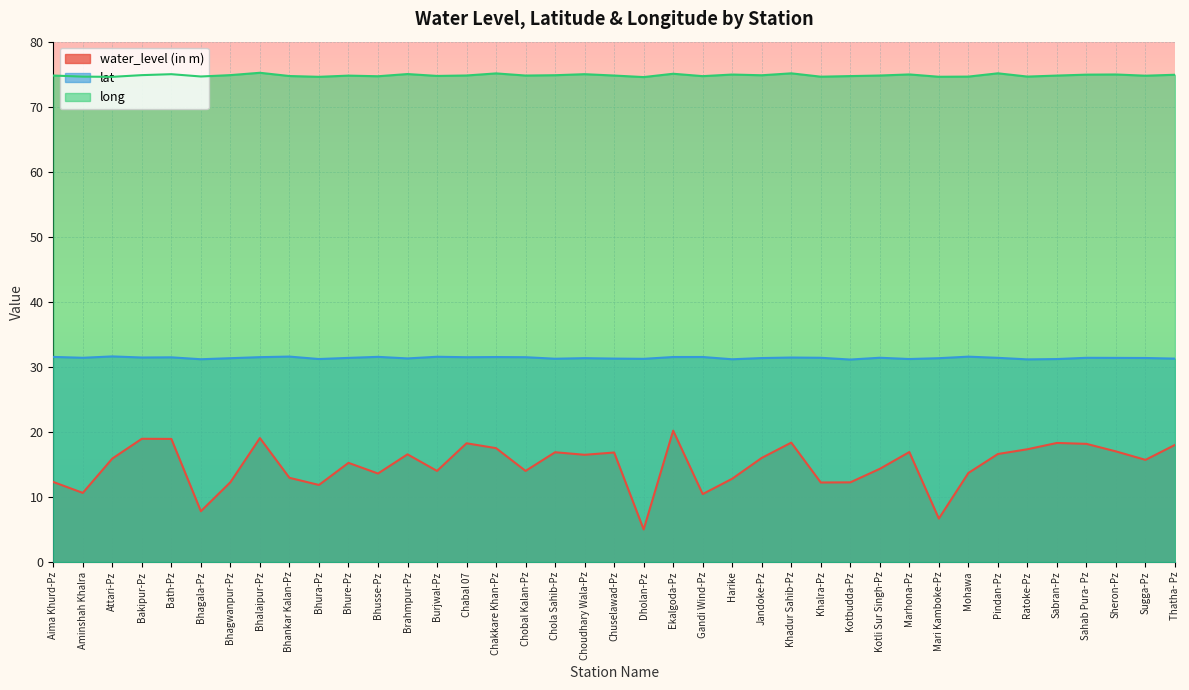

At which category does long reach its first local valley?

Attari-Pz